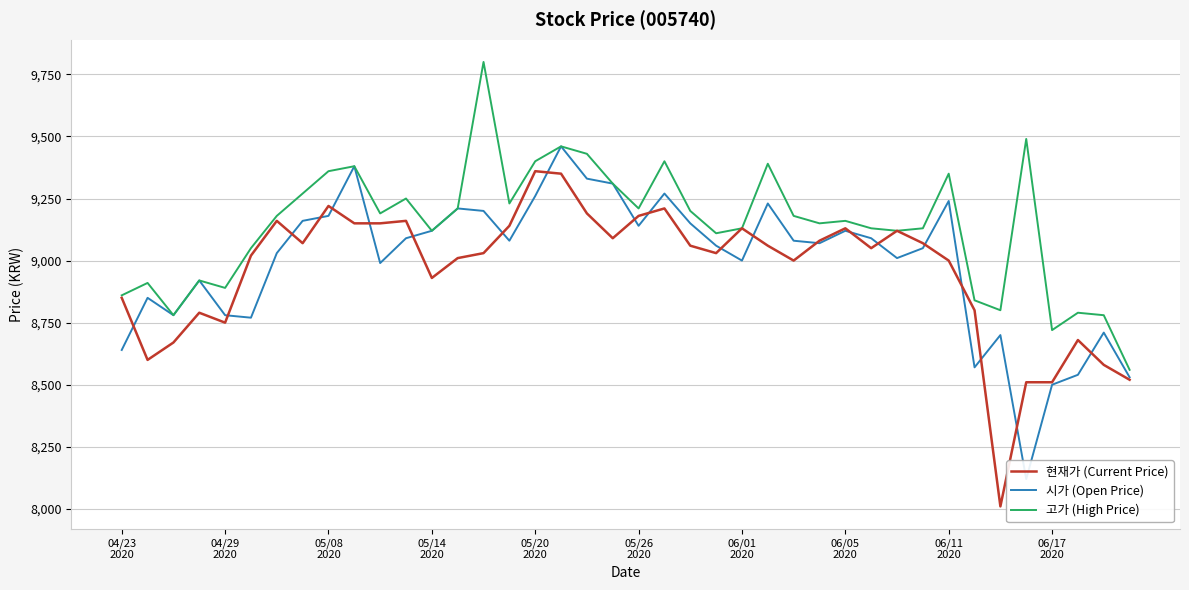

How many values in the 현재가 (Current Price) series are below 9060?

20